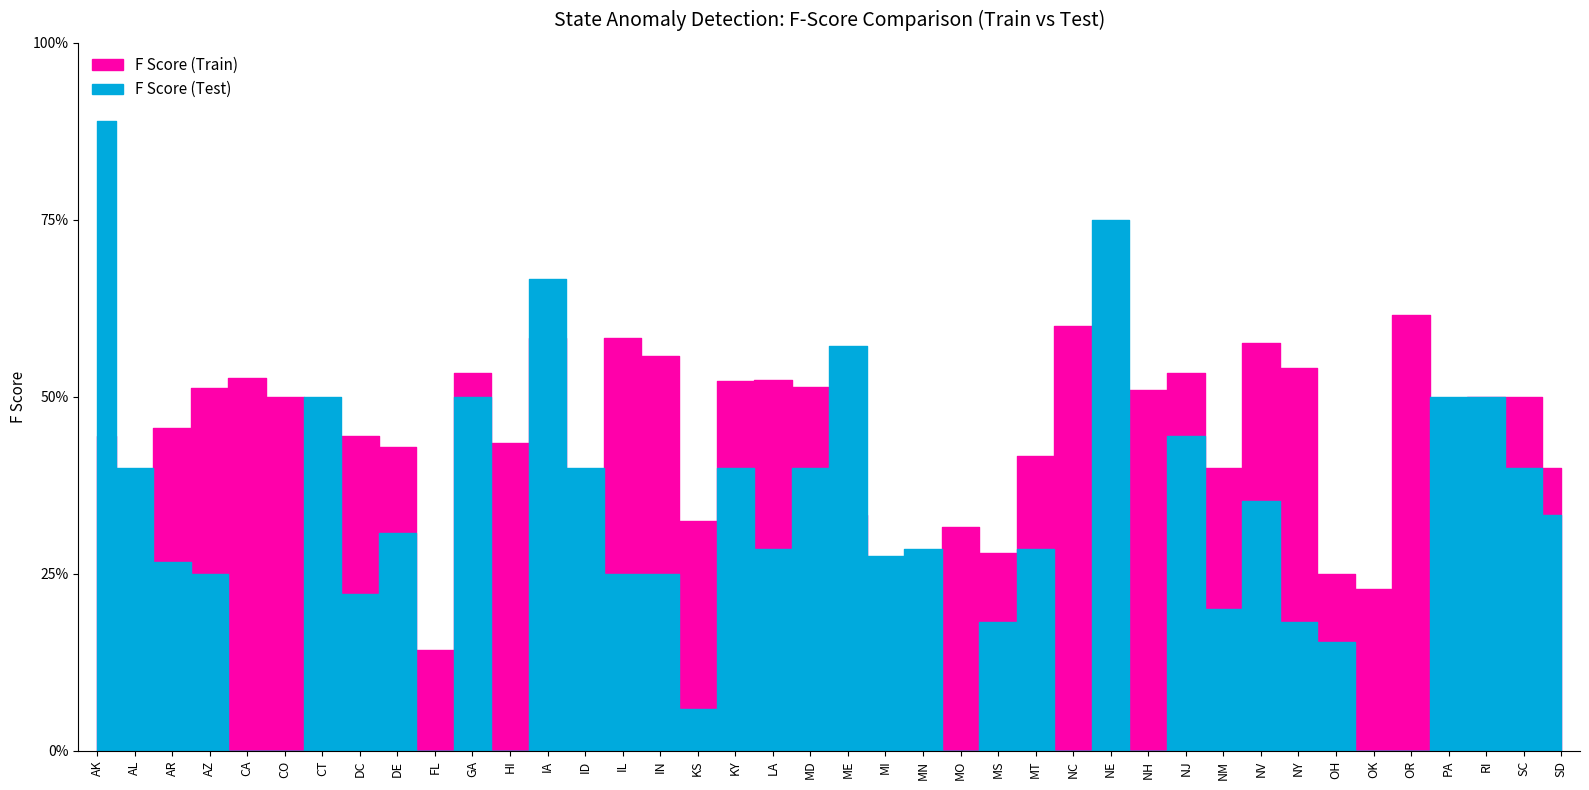

At which category does the chart reach its peak across all series?

AK